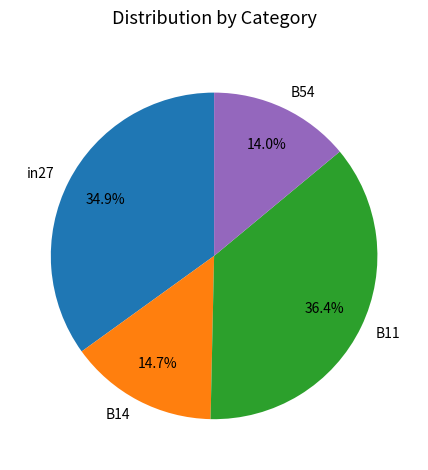

Rank the categories by value from highest to lowest.

B11, in27, B14, B54